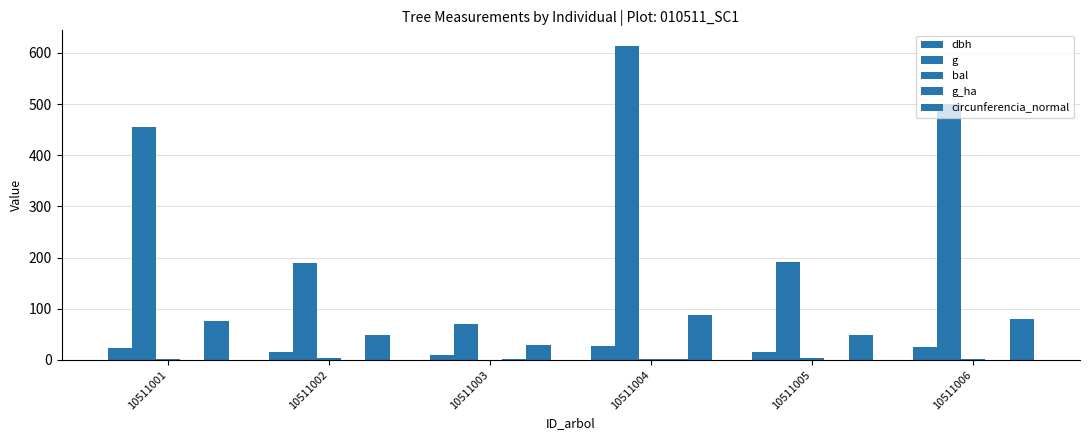

What is the total value across all series at 10511006?

607.8